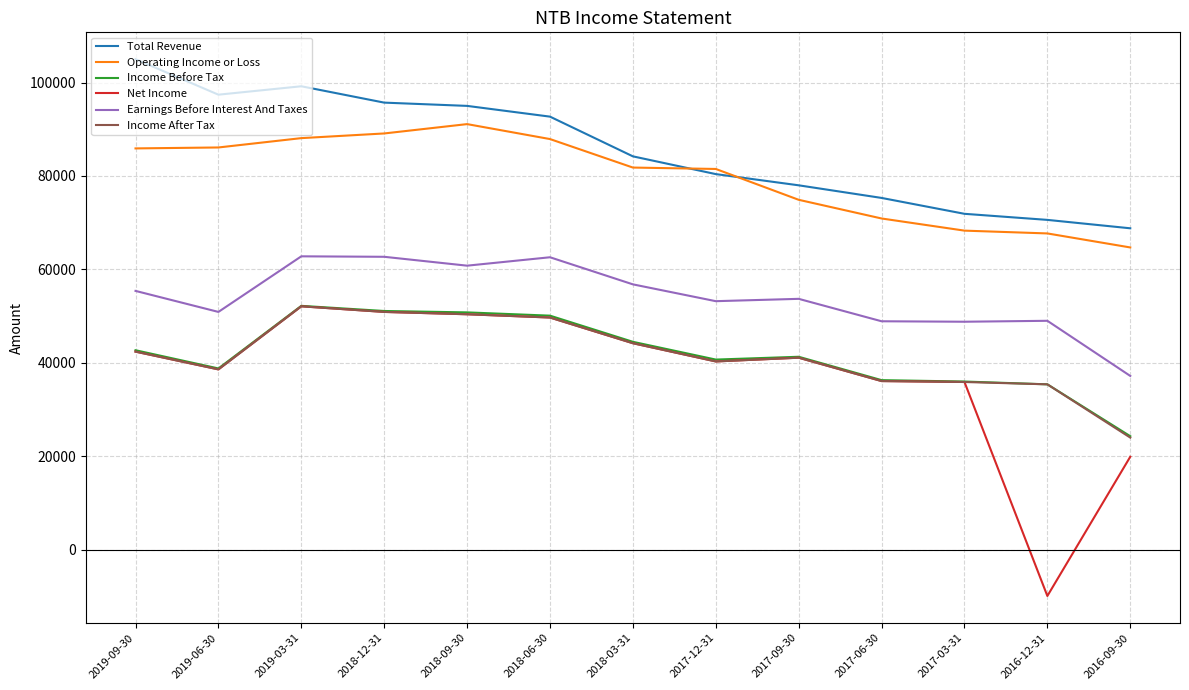

Which series changed the most between 2018-09-30 and 2017-09-30?

Total Revenue